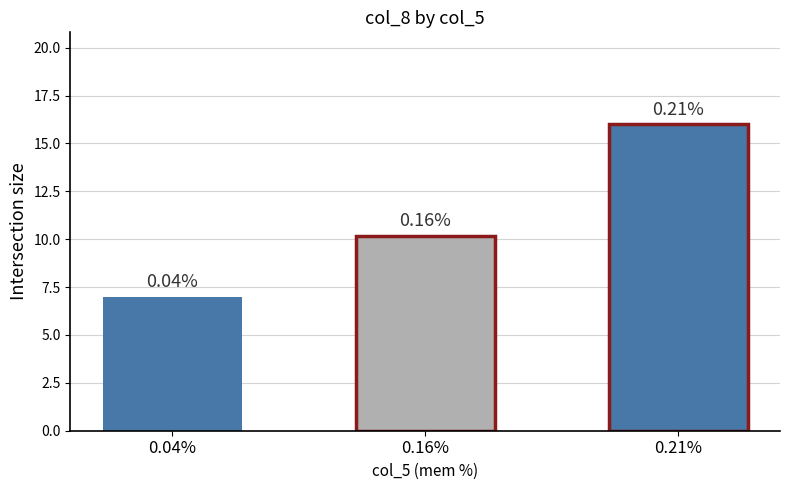

What is the approximate value at 0.04%?

7